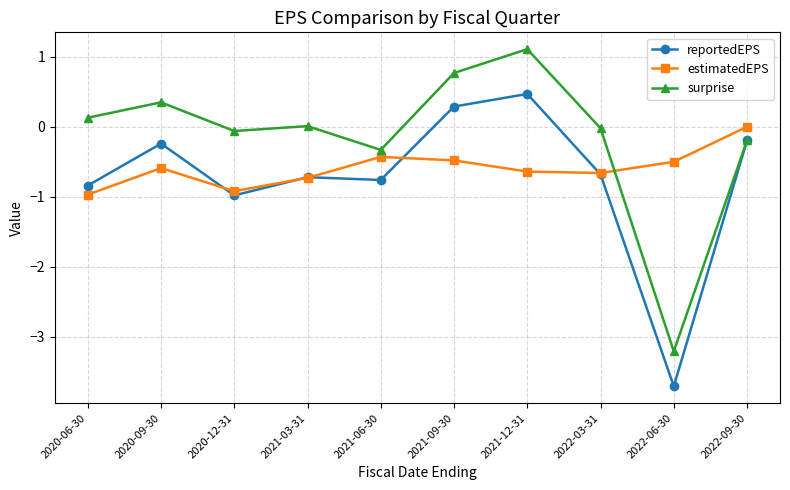

How many interior local valleys does the surprise series have?

3